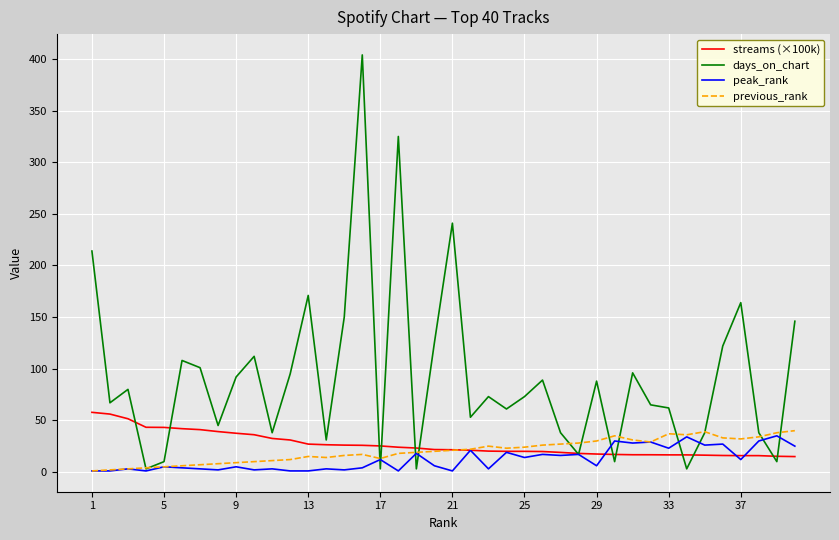

Which series has the widest spread of values?

days_on_chart